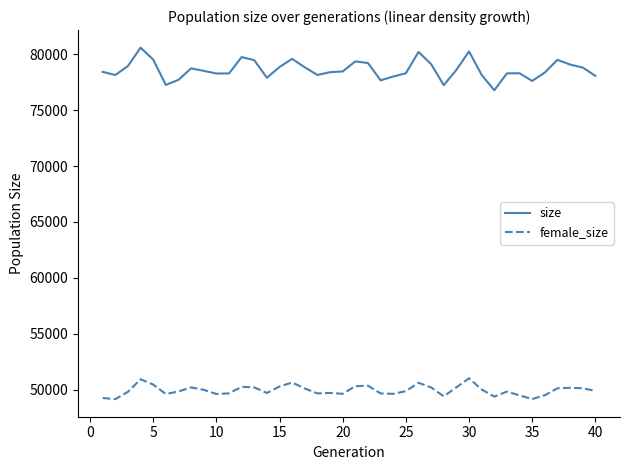

Which series has the largest total across all categories?

size